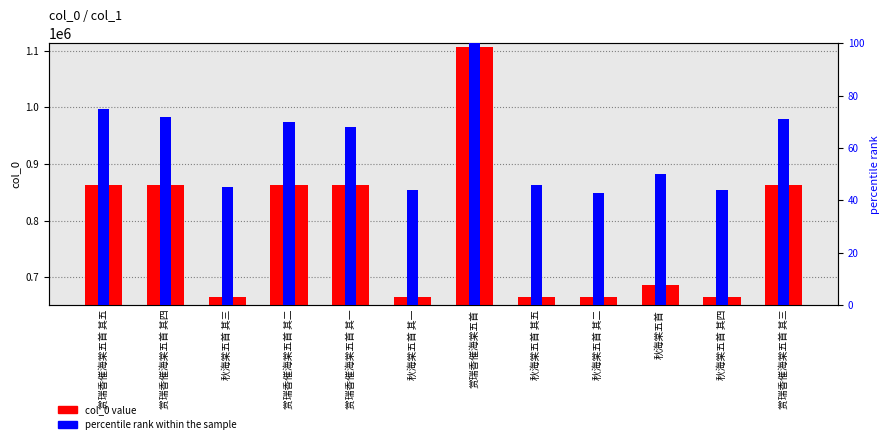

What is the value of the 8th bar from the left?

664526